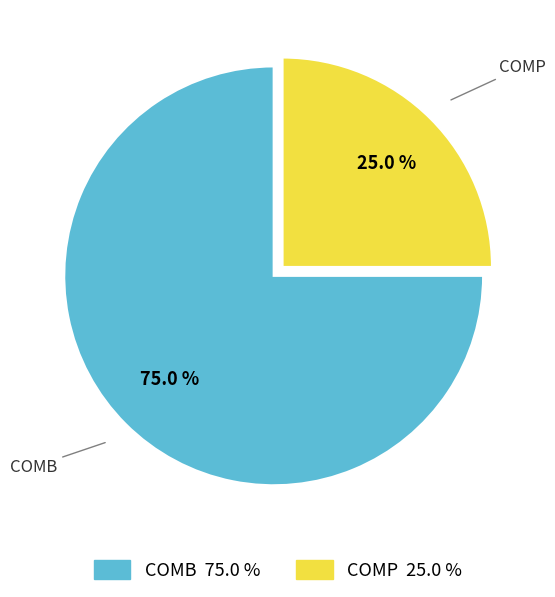

Count the number of slices in the pie.

2